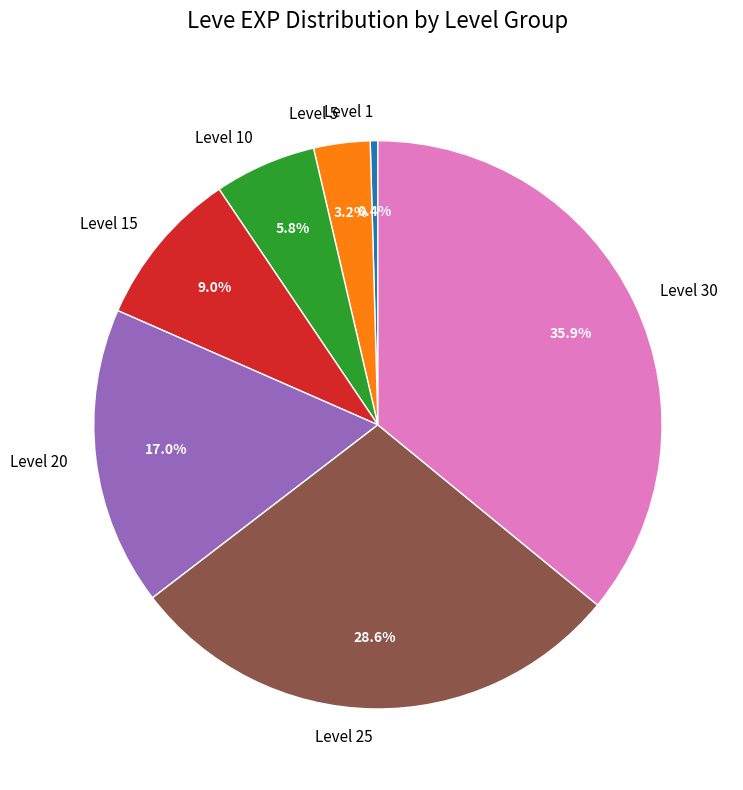

True or false: Level 25 accounts for 29% of the total.

True